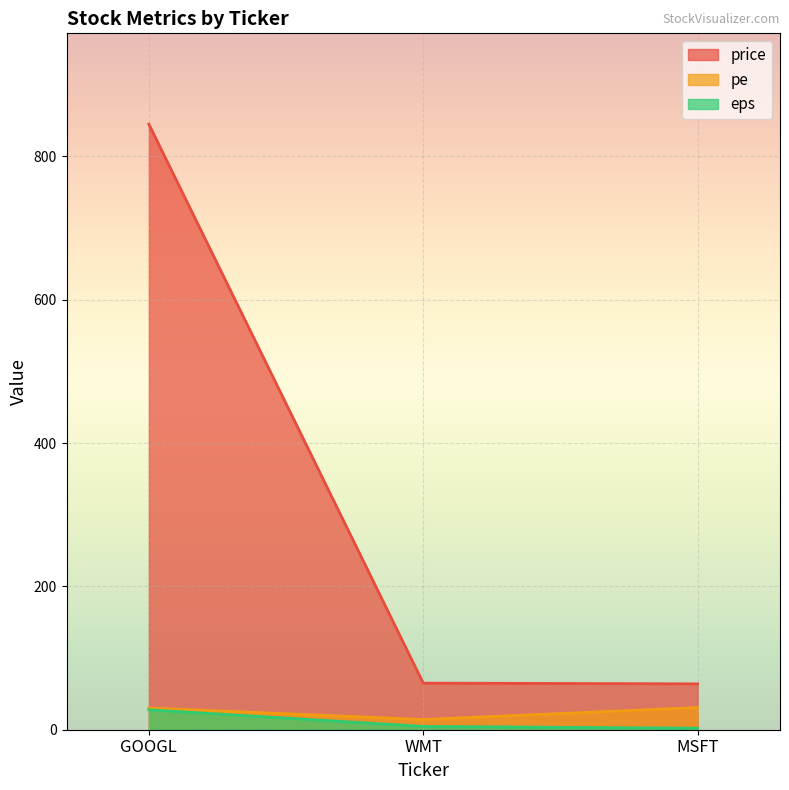

Where does the price series first go above 65?

GOOGL